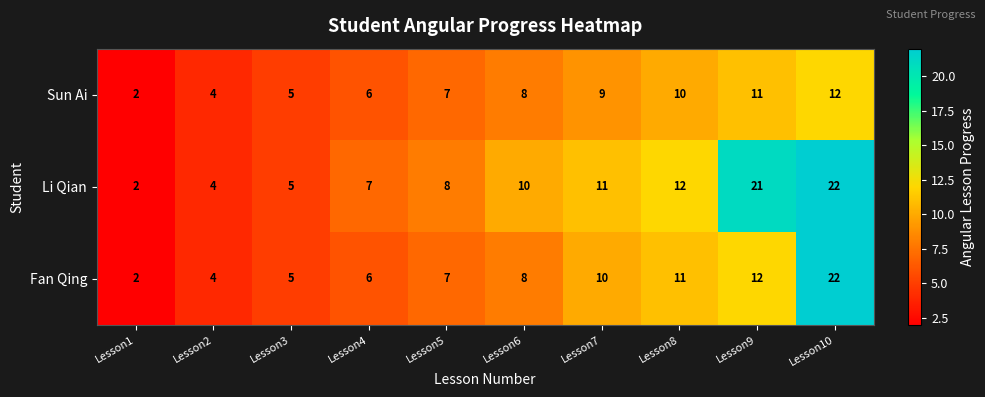

What is the difference between the highest and lowest values at Lesson10?

10